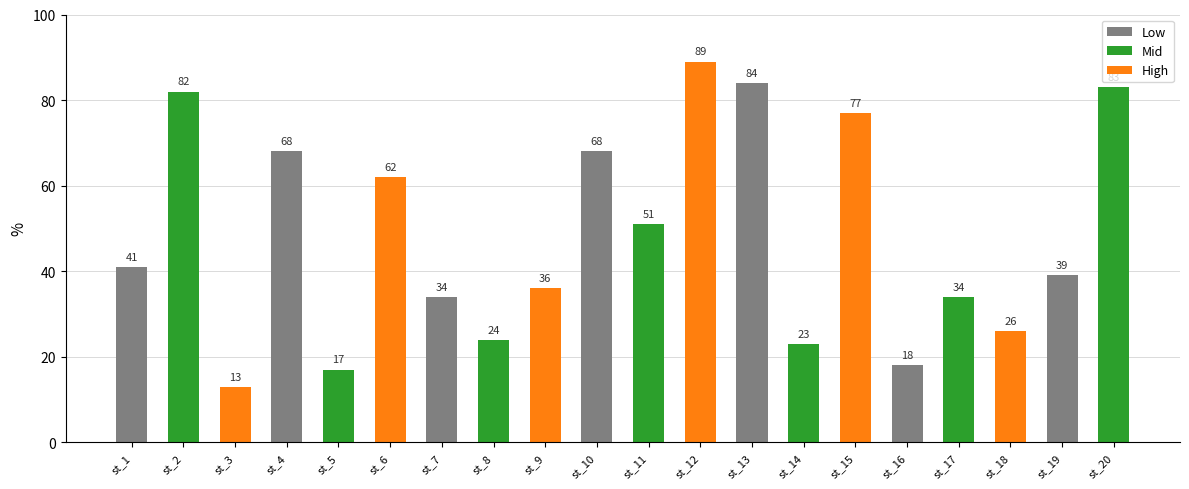

What is the ratio of the value at st_16 to the value at st_5?

1.1